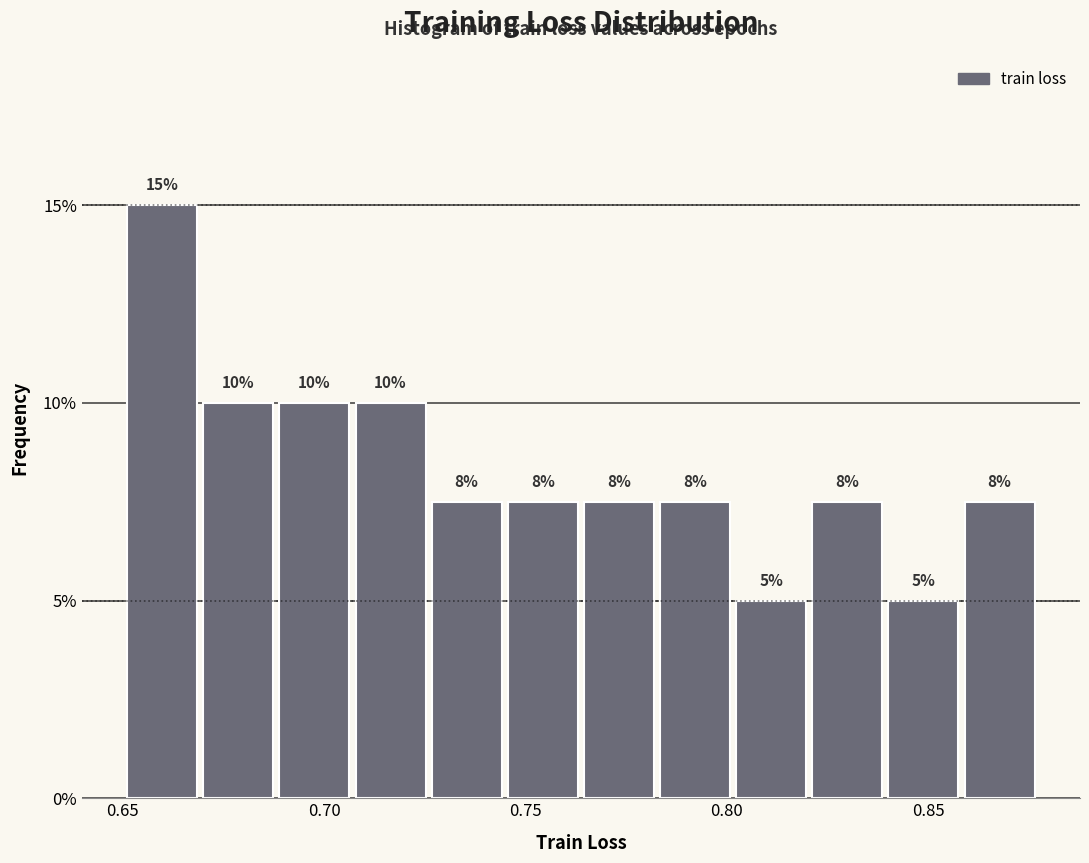

Around what value on the x-axis is the tallest bar? Give the approximate position of its centre, as read against the axis.

0.660